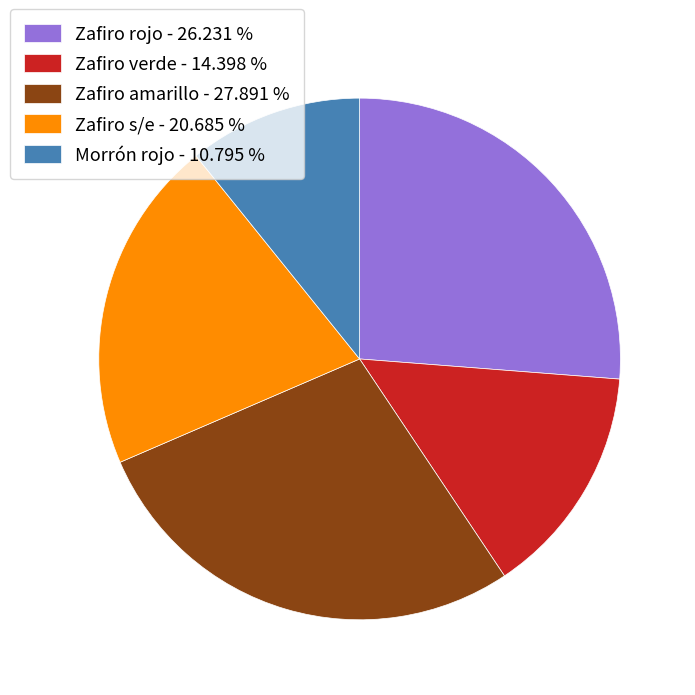

Between Zafiro verde and Morrón rojo, which is larger?

Zafiro verde